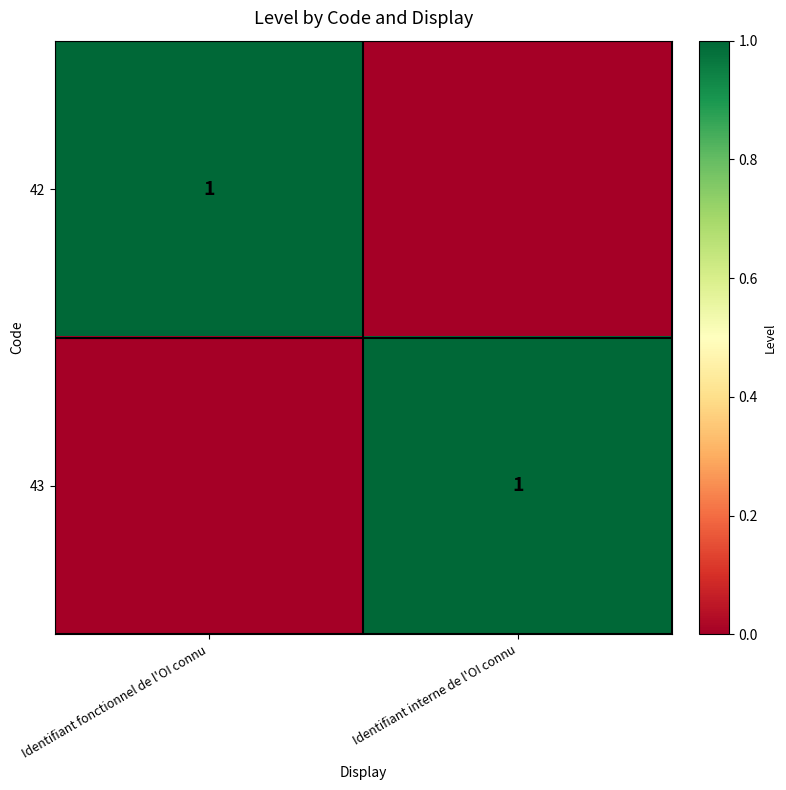

The 43 series shows 0 at Identifiant interne de l'OI connu. True or false?

False